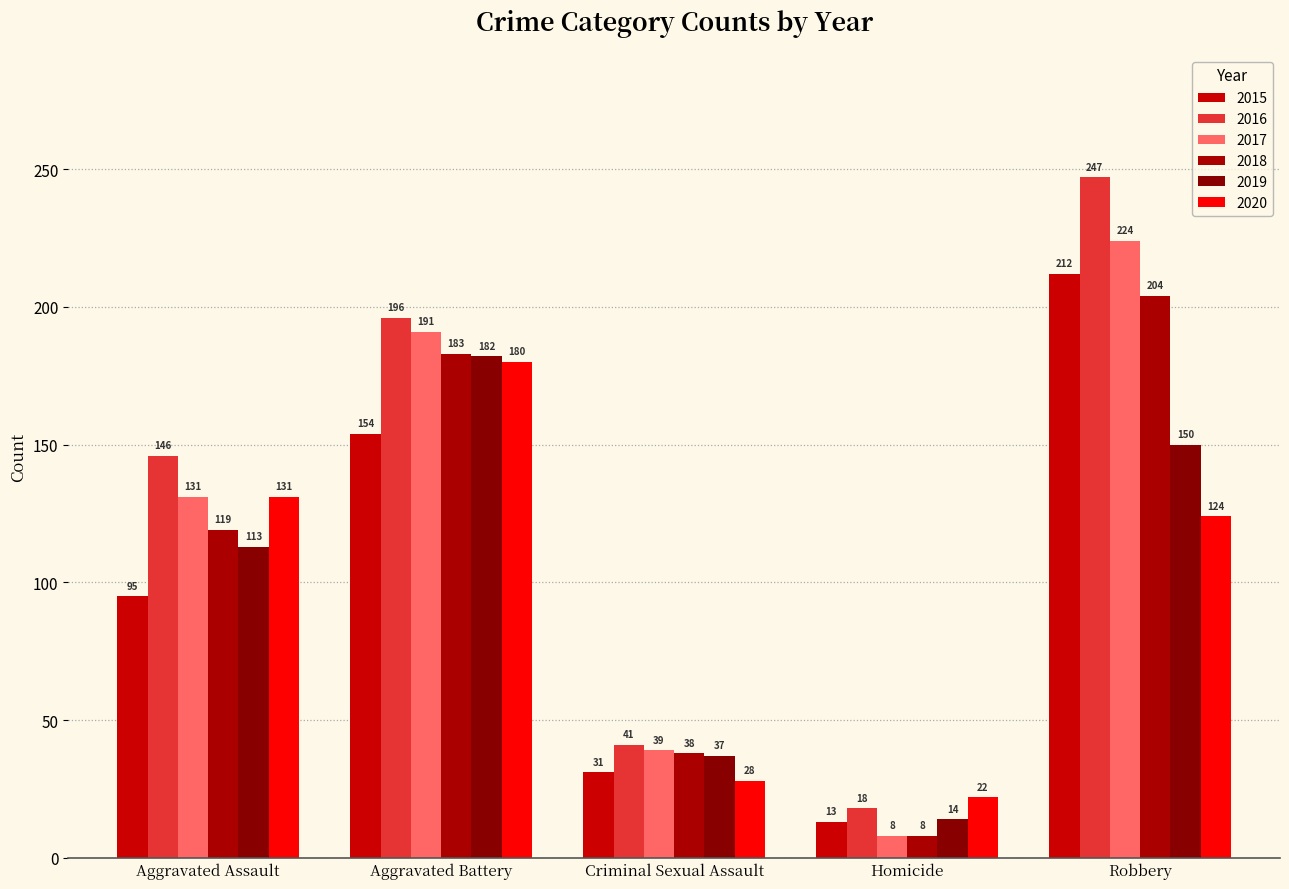

What is the sum of the 2018 values at Homicide and Aggravated Assault?

127